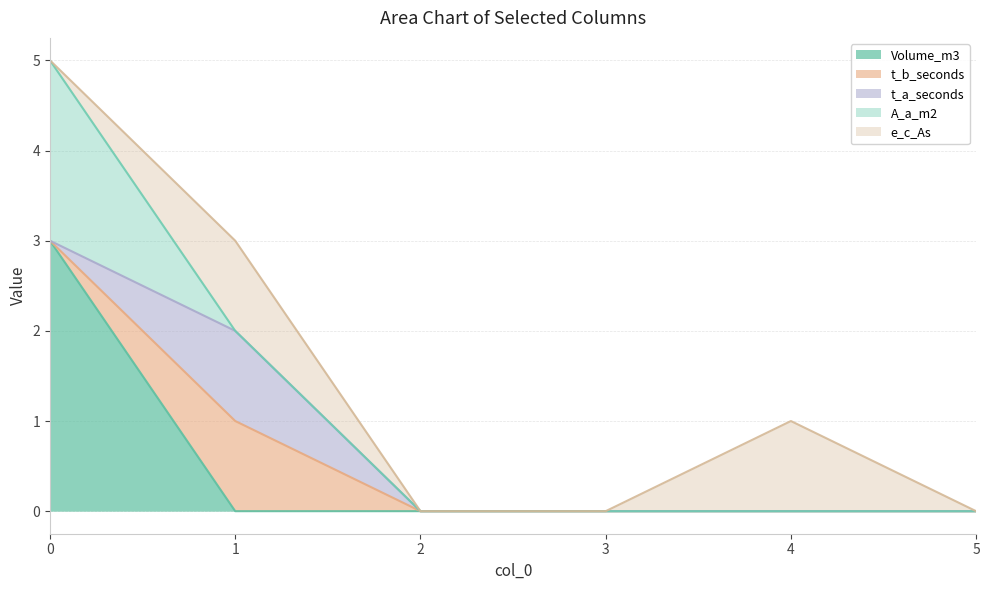

How many data points in Volume_m3 are above 0?

1